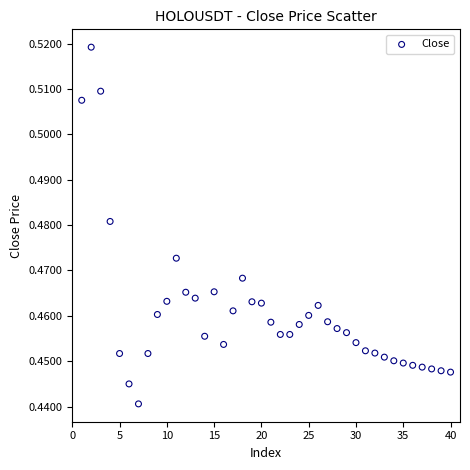

What is the range of X values (max minus min)?

39.0